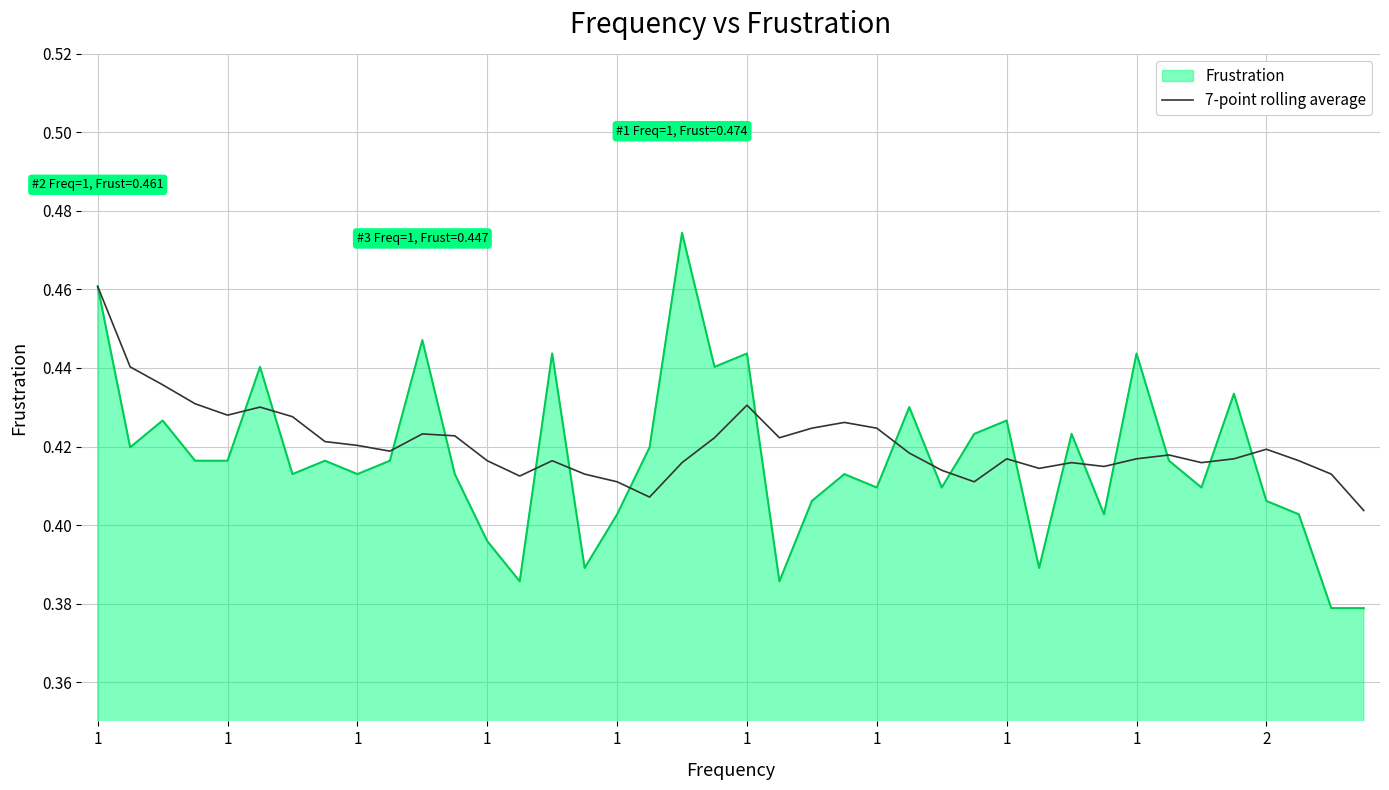

Rank the series by their maximum value, from lowest to highest.

7-point rolling average, Frustration